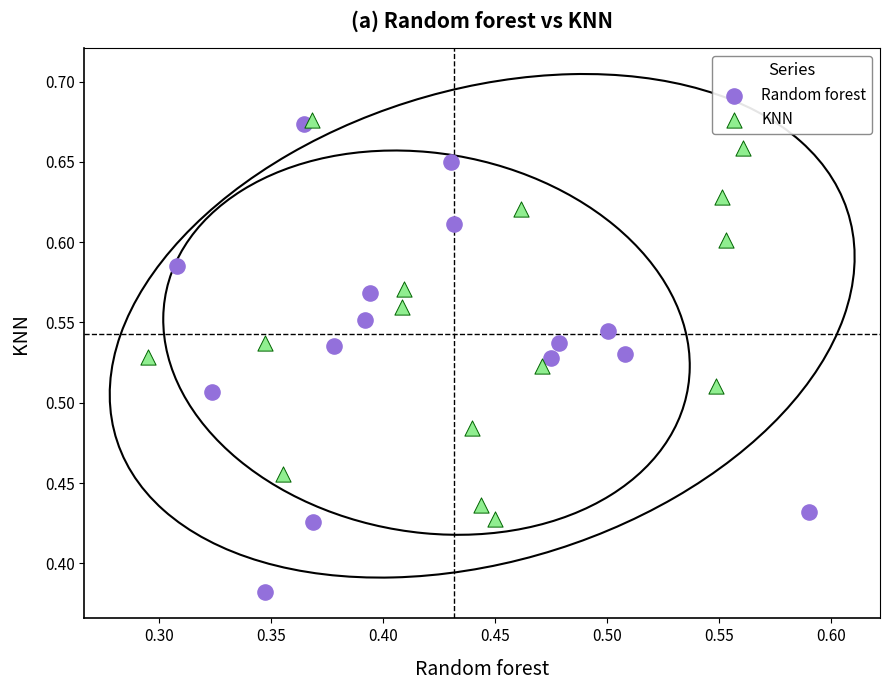

Which series has the widest spread of Y values?

Random forest